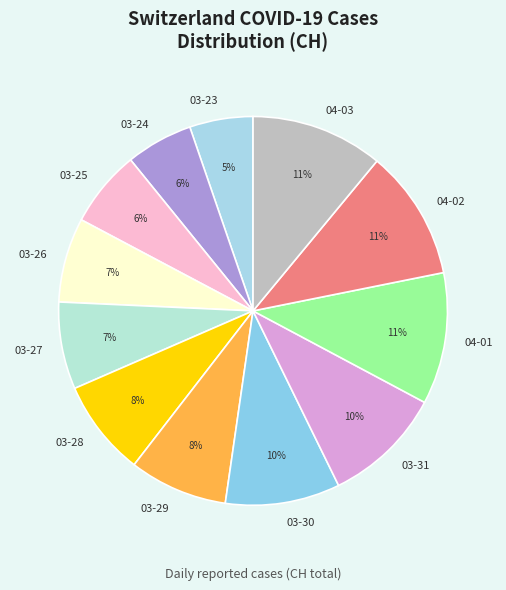

To the nearest percent, what is the difference between the 03-28 and 04-01 slice percentages?

3%